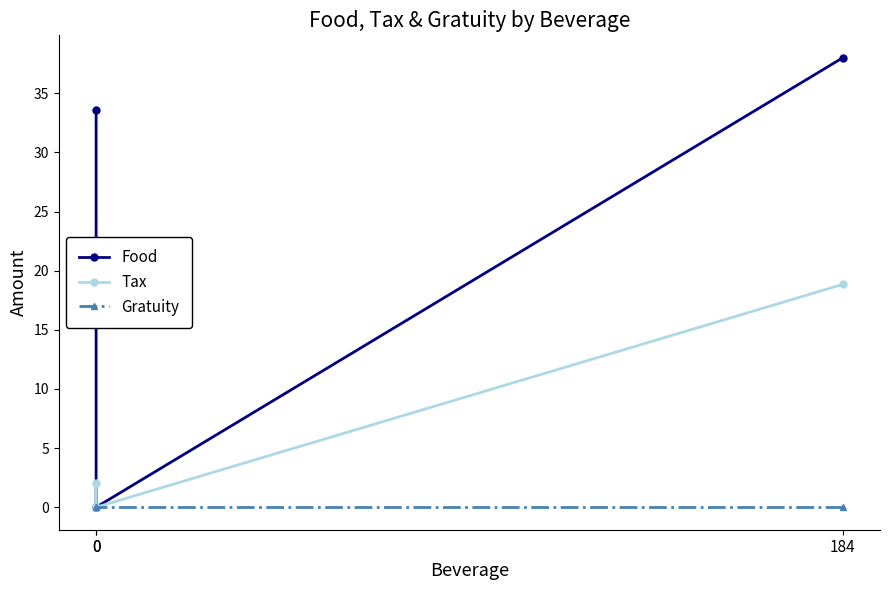

At which category does the chart reach its peak across all series?

184